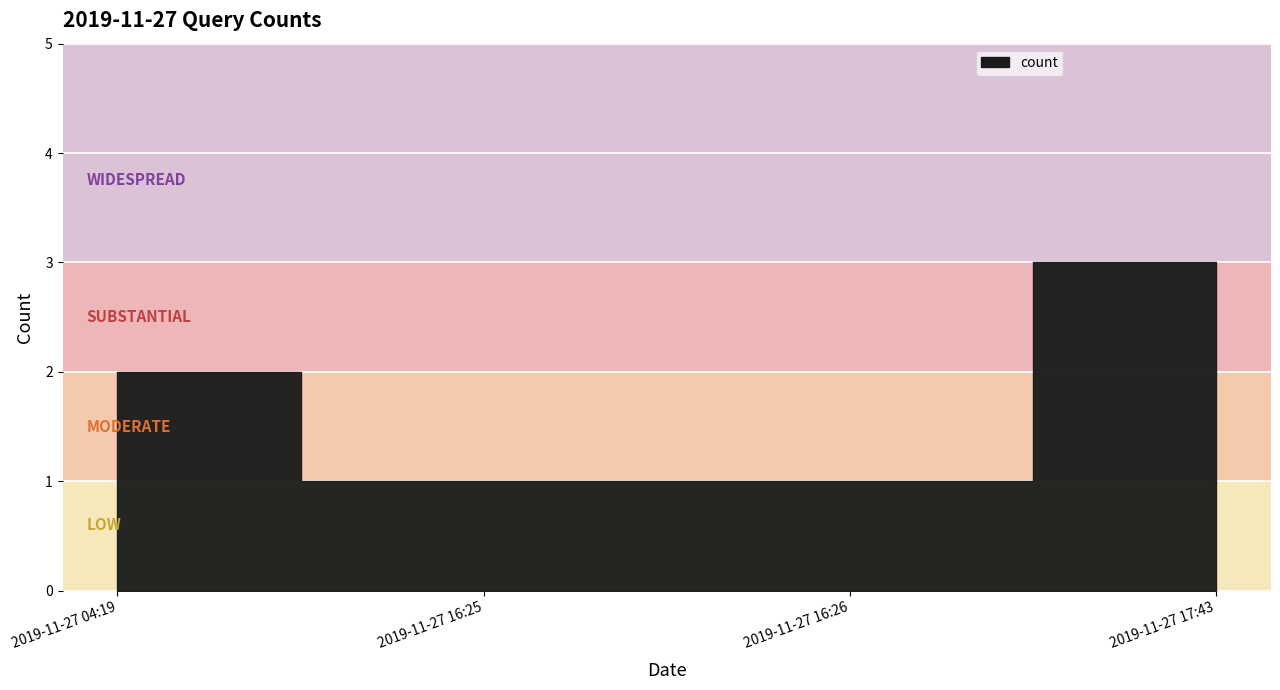

Read the value at 2019-11-27 17:43.

3